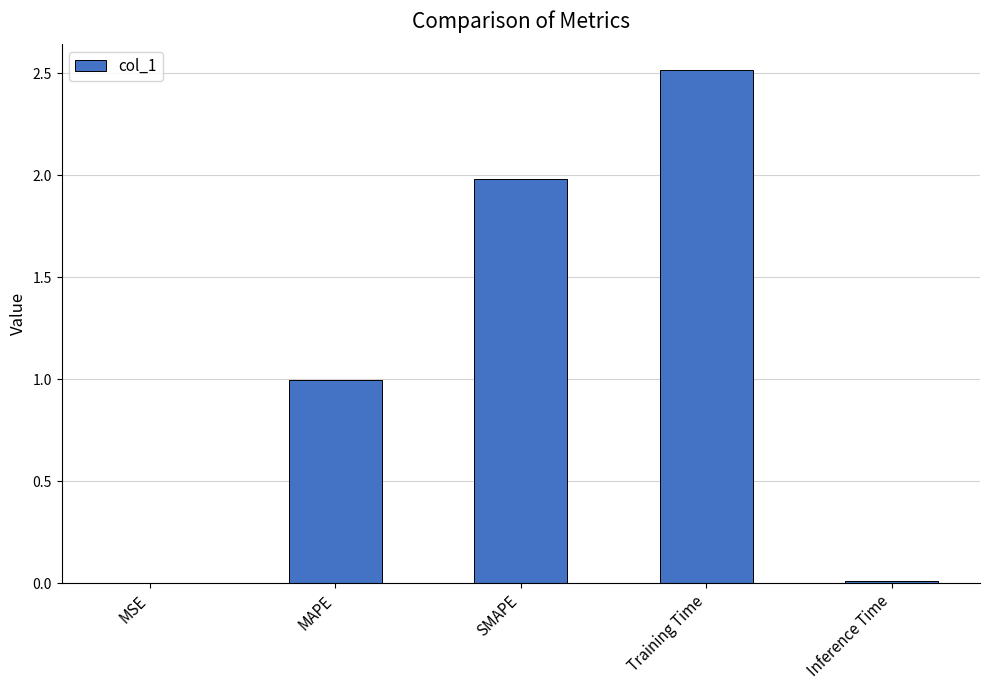

True or false: the data shows 1.3 at MAPE.

False